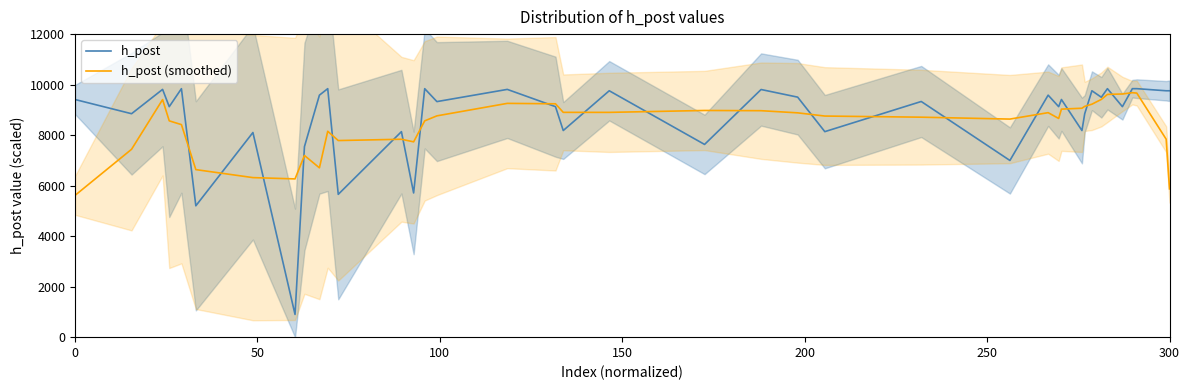

Which series has the widest spread of values?

h_post